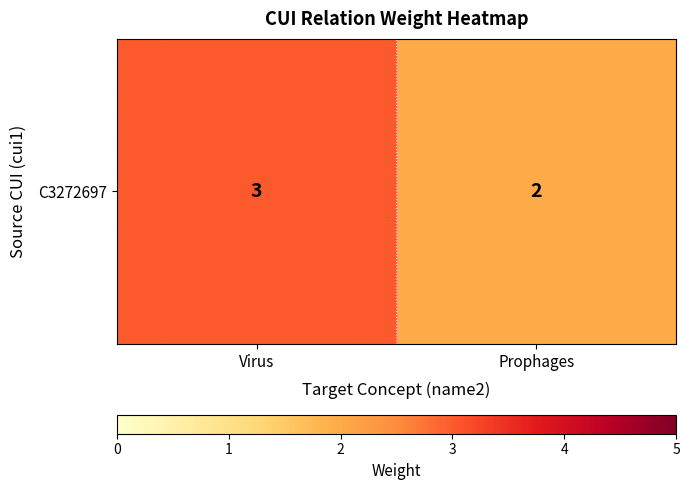

What is the change in value from Virus to Prophages?

-1